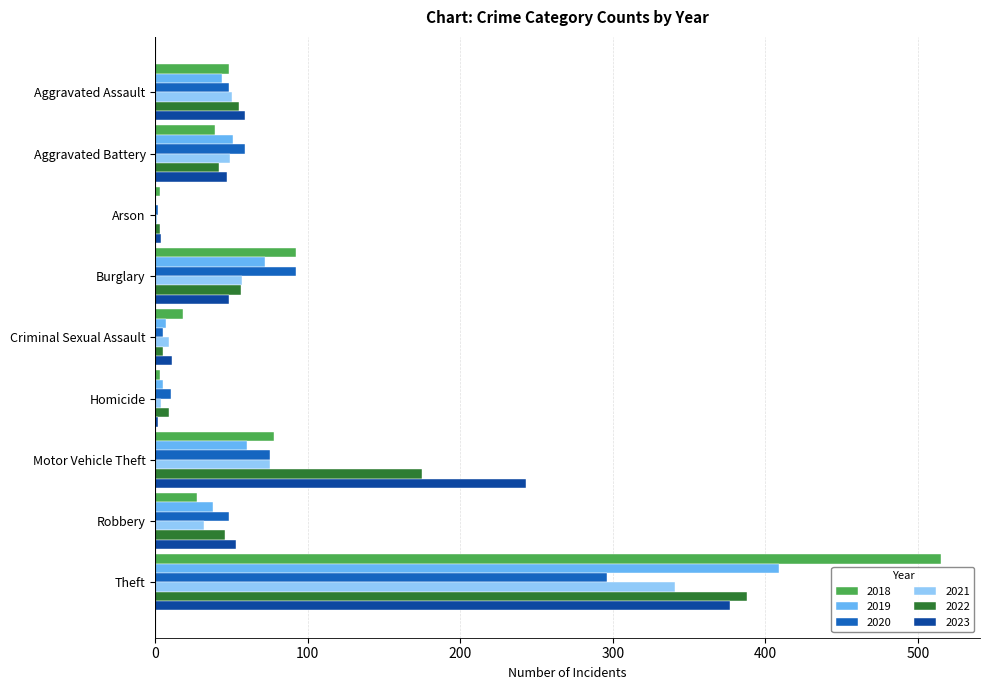

What is the sum of all 2021 values?

618